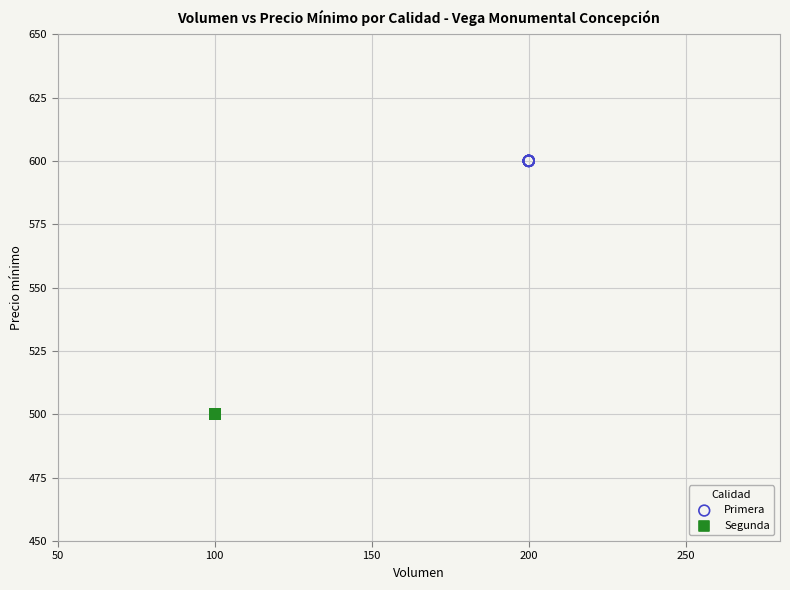

Which series reaches the minimum Y coordinate?

Segunda